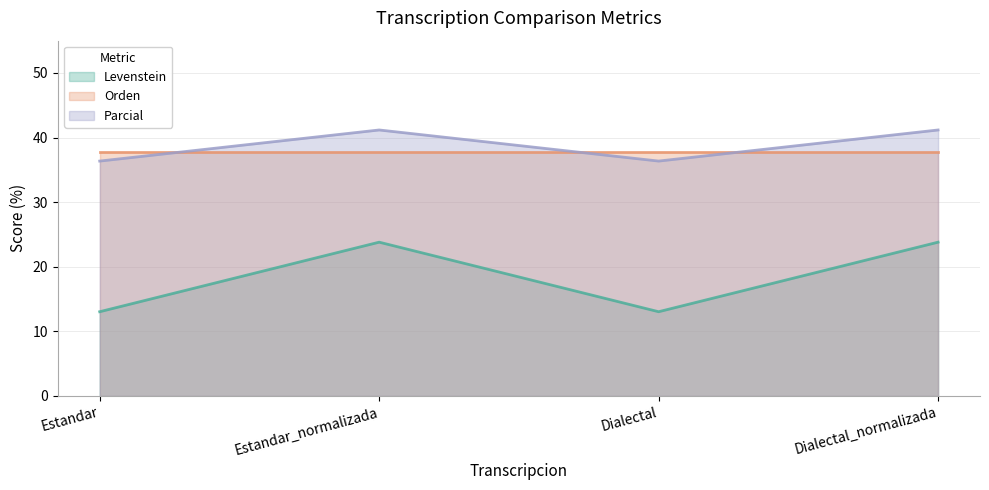

The value of Levenstein at Dialectal_normalizada is 16.3. True or false?

False